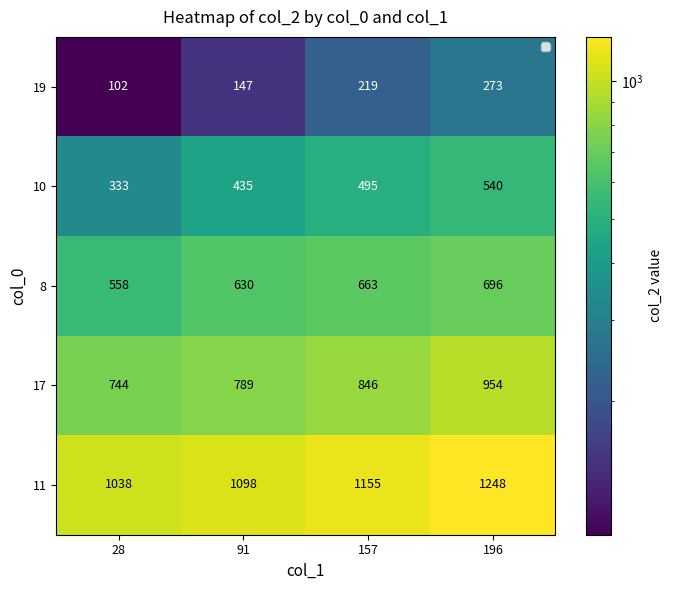

Reading left to right, transcribe all the data shown in this chart.

19: 28=102	91=147	157=219	196=273
10: 28=333	91=435	157=495	196=540
8: 28=558	91=630	157=663	196=696
17: 28=744	91=789	157=846	196=954
11: 28=1038	91=1098	157=1155	196=1248